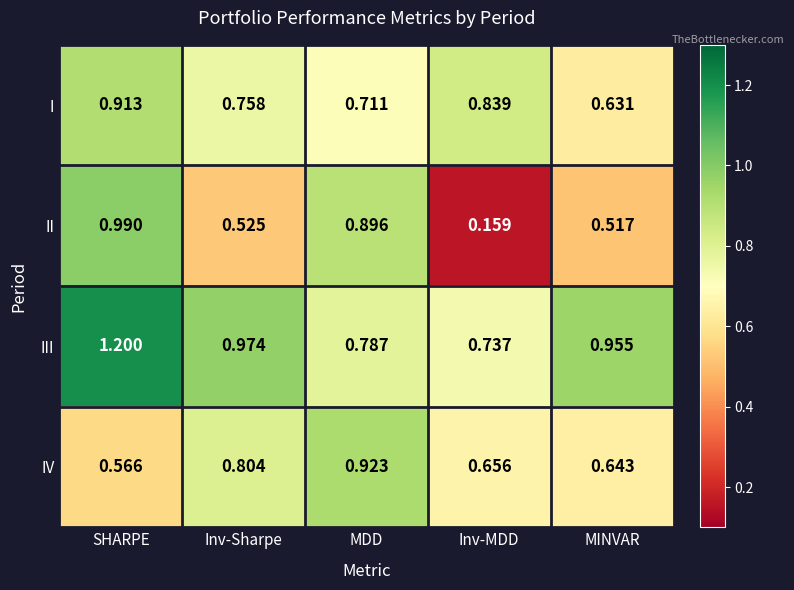

At which category is the sum across all series the highest?

SHARPE